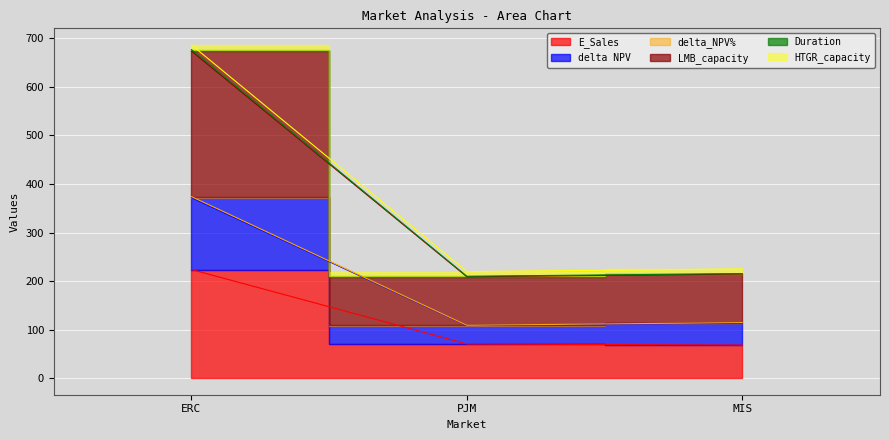

Does the chart display data point markers on the line(s)?

No